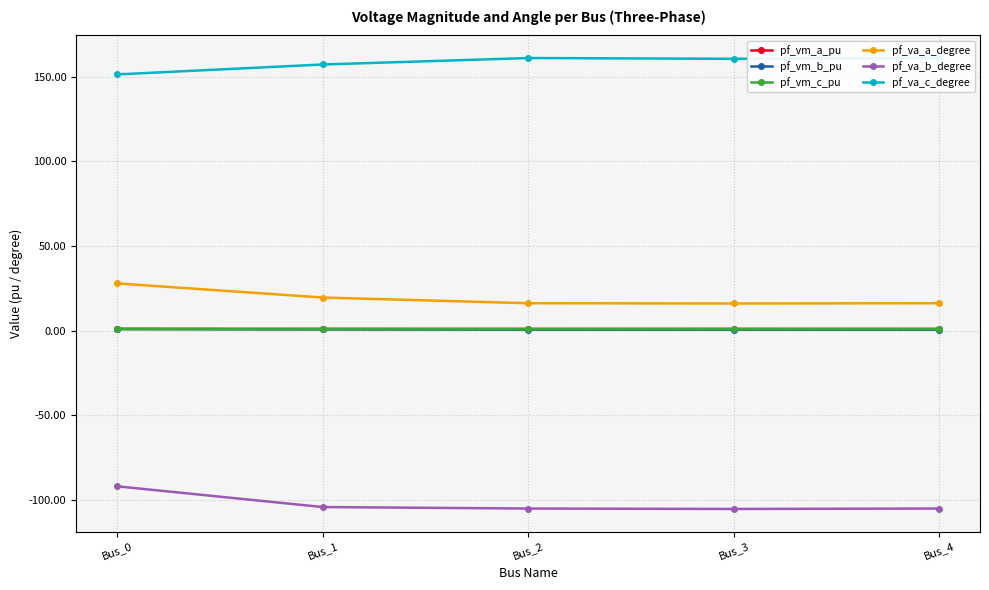

How many distinct data groups are displayed?

6